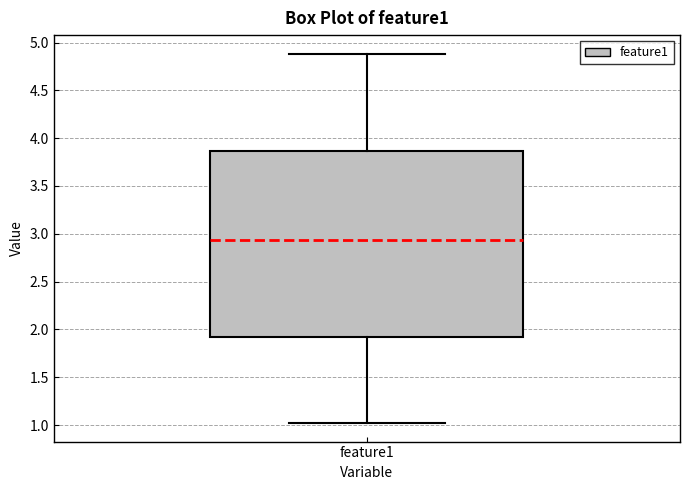

Read this box plot against the y-axis: the position of the median line, the range covered by the box, and the ends of both whiskers. The values are not printed on the chart, so give them approximately, as read against the axis.

median 2.95, box 1.90 to 3.85, whiskers 1.00 to 4.90